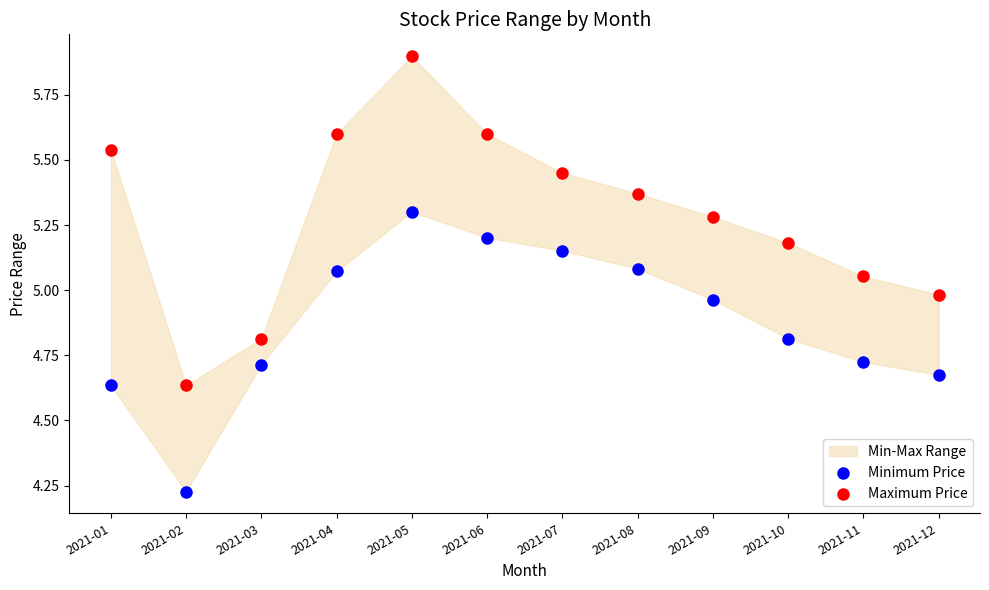

Across all data points, what is the range of Y values (max minus min)?

1.7